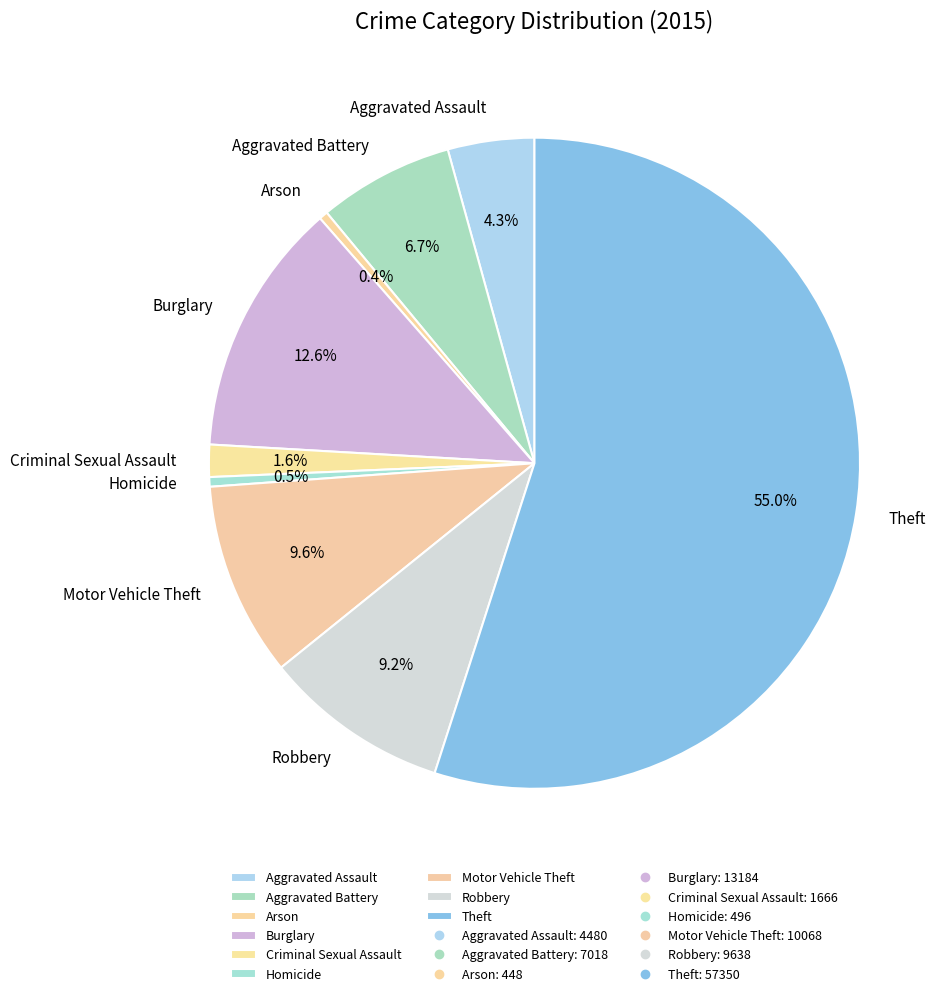

Is there a majority slice in this chart?

Yes